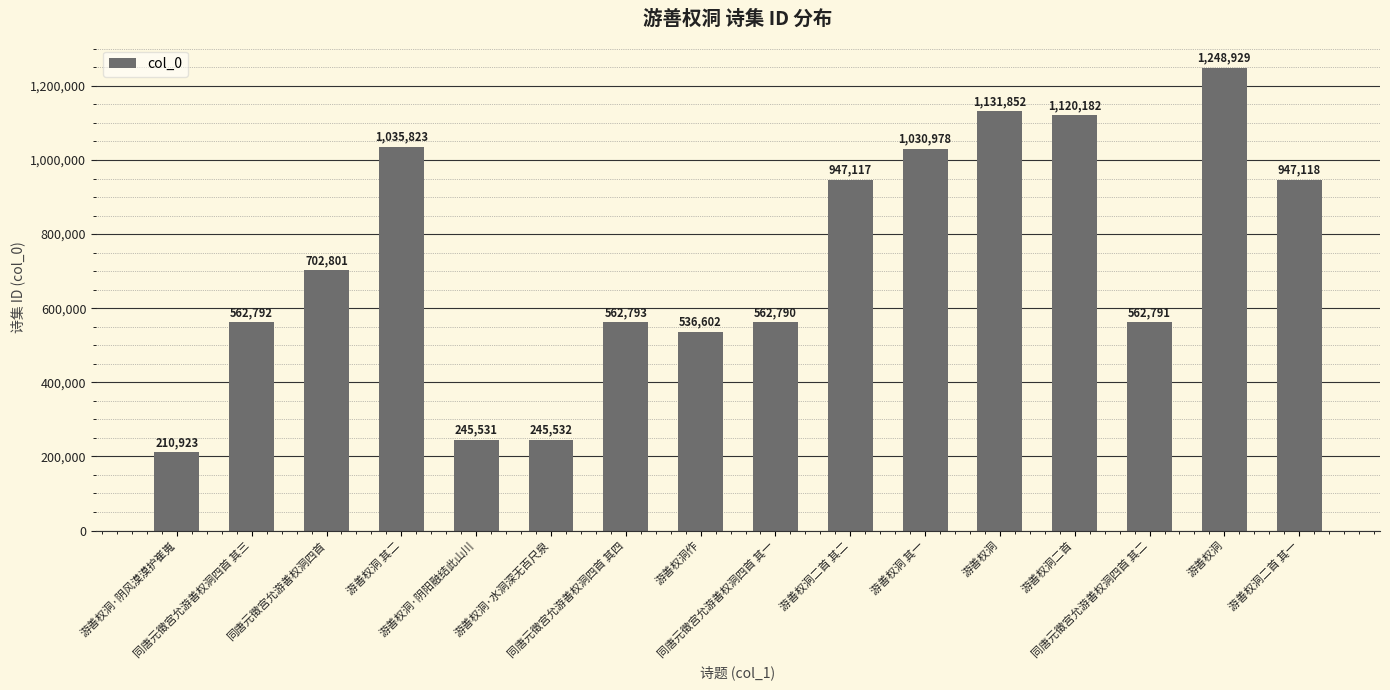

What is the smallest value displayed?

210923